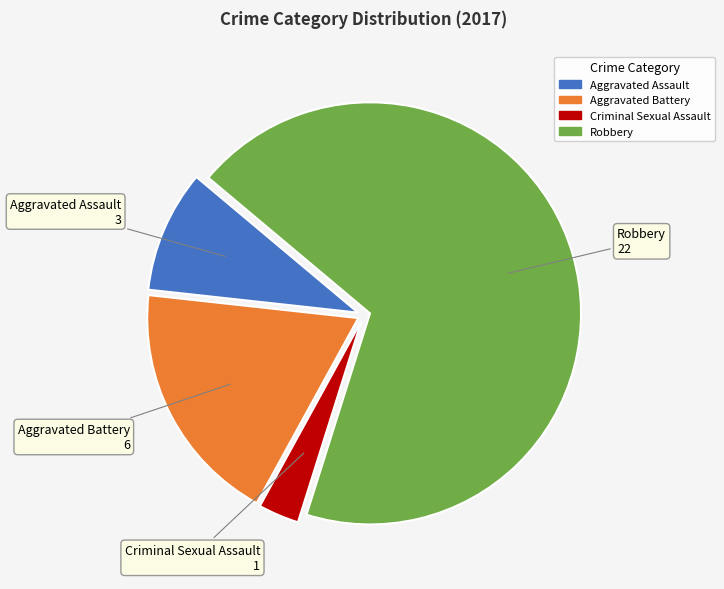

What is the smallest slice in the pie chart?

Criminal Sexual Assault